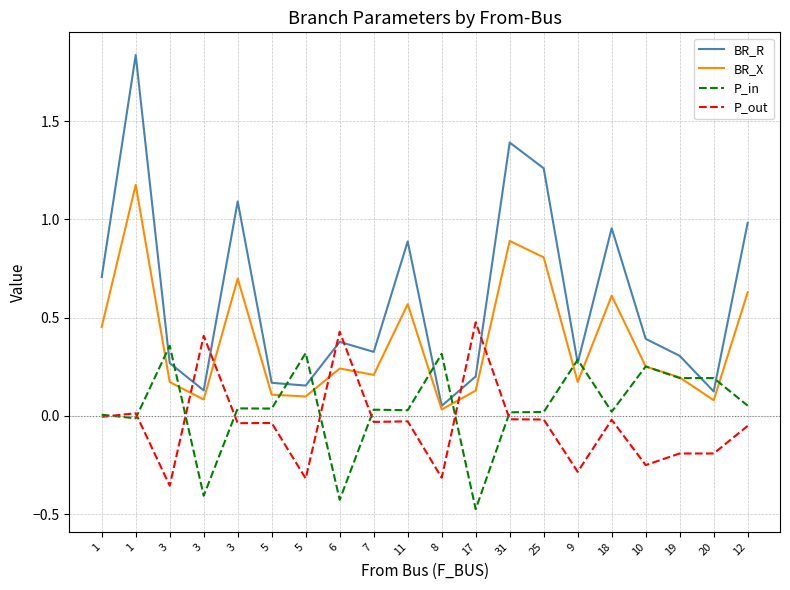

What are all the series names shown in the legend?

BR_R, BR_X, P_in, P_out